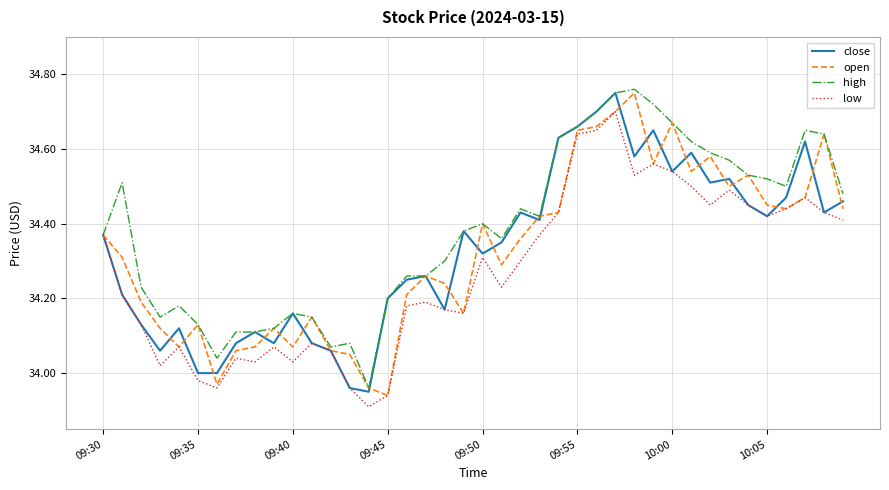

Which series has the largest total across all categories?

high